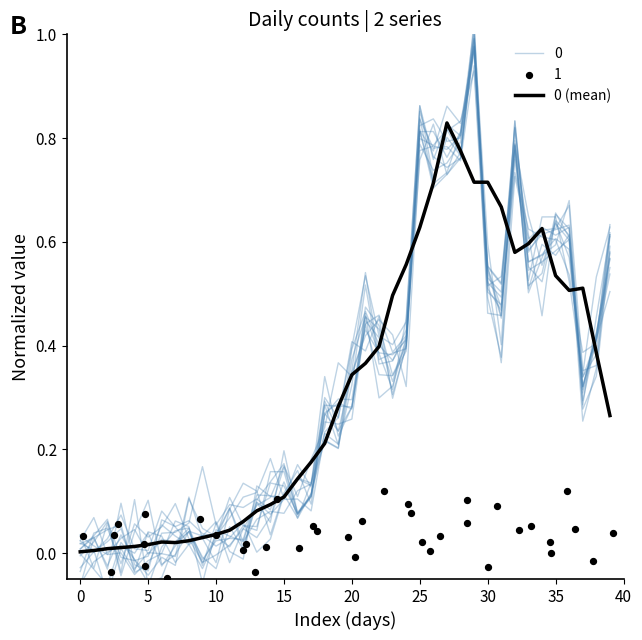

What is the change in value from 10 to 38?

+0.4